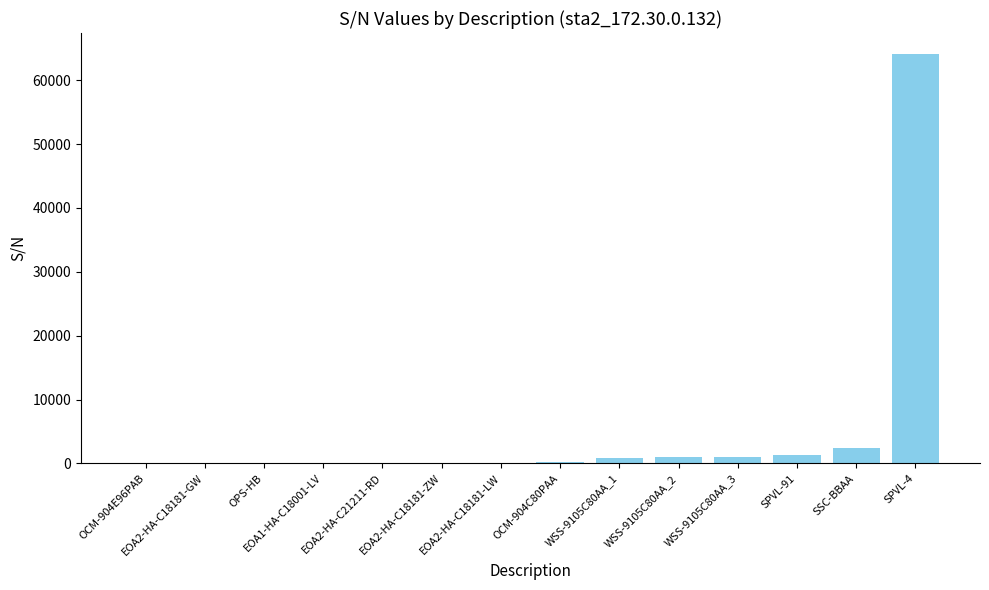

Which label corresponds to the largest value in the chart?

SPVL-4